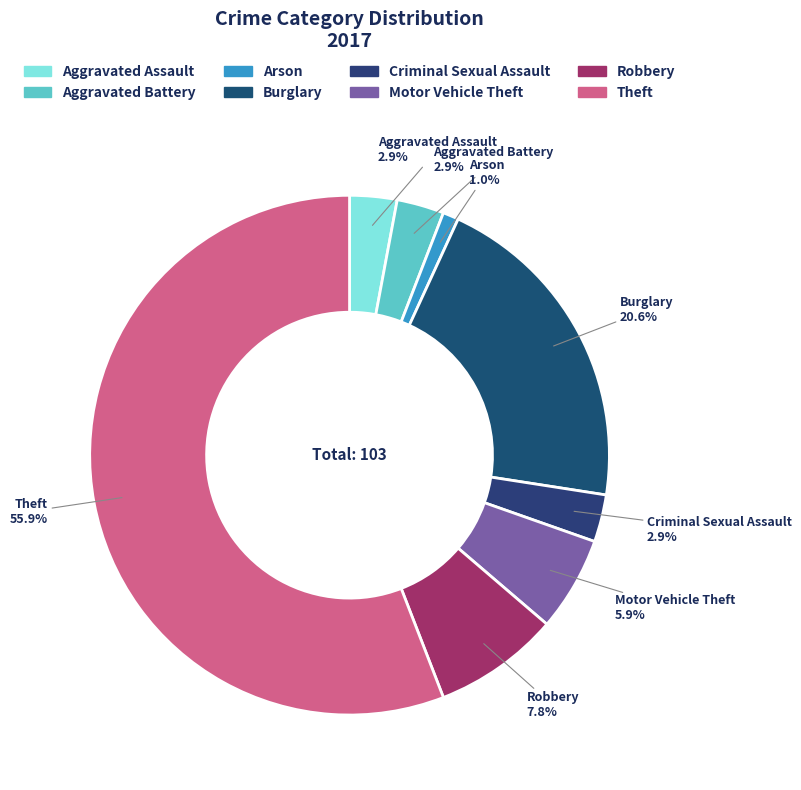

What is the largest slice in the pie chart?

Theft